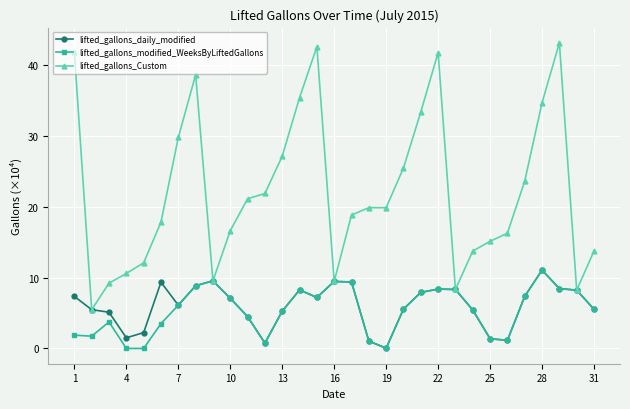

True or false: lifted_gallons_Custom has more than 1 interior local peaks.

True